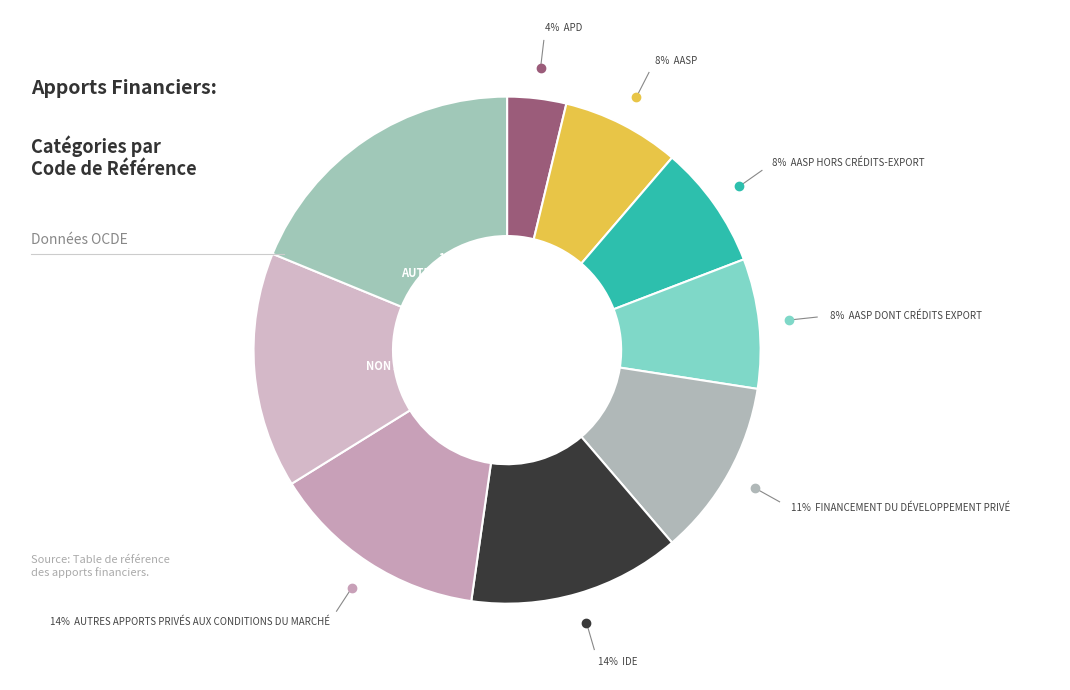

Rank the categories by value from highest to lowest.

Autres apports, non apports, Autres apports privés aux conditions du marché, IDE, Financement du développement privé, AASP dont crédits export, AASP hors crédits-export, AASP, APD